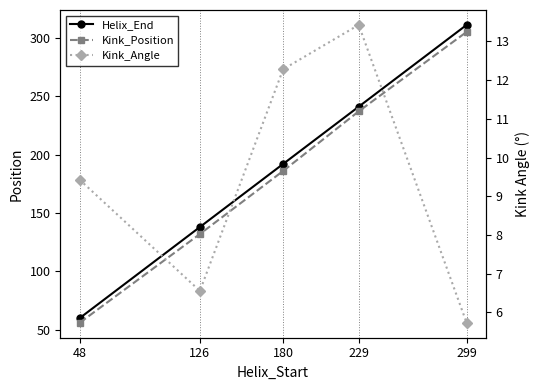

What is the value of the Helix_End point at the 1st from the left?

60.0